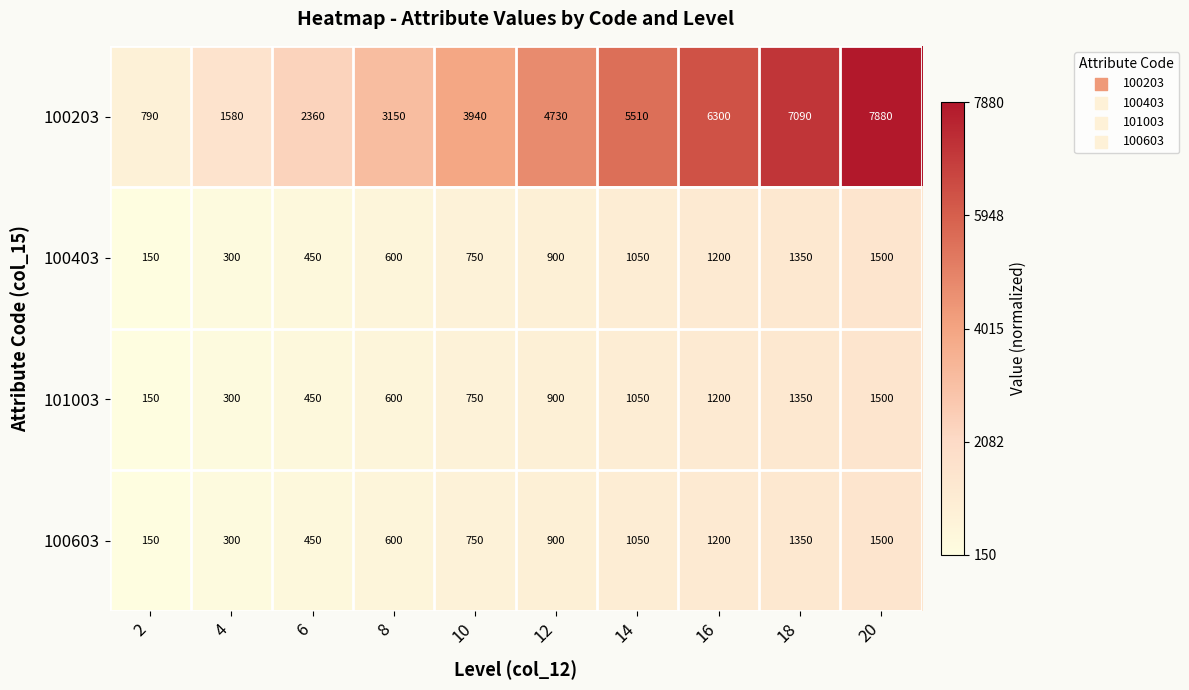

What is the difference between the 101003 values at 2 and 4?

150